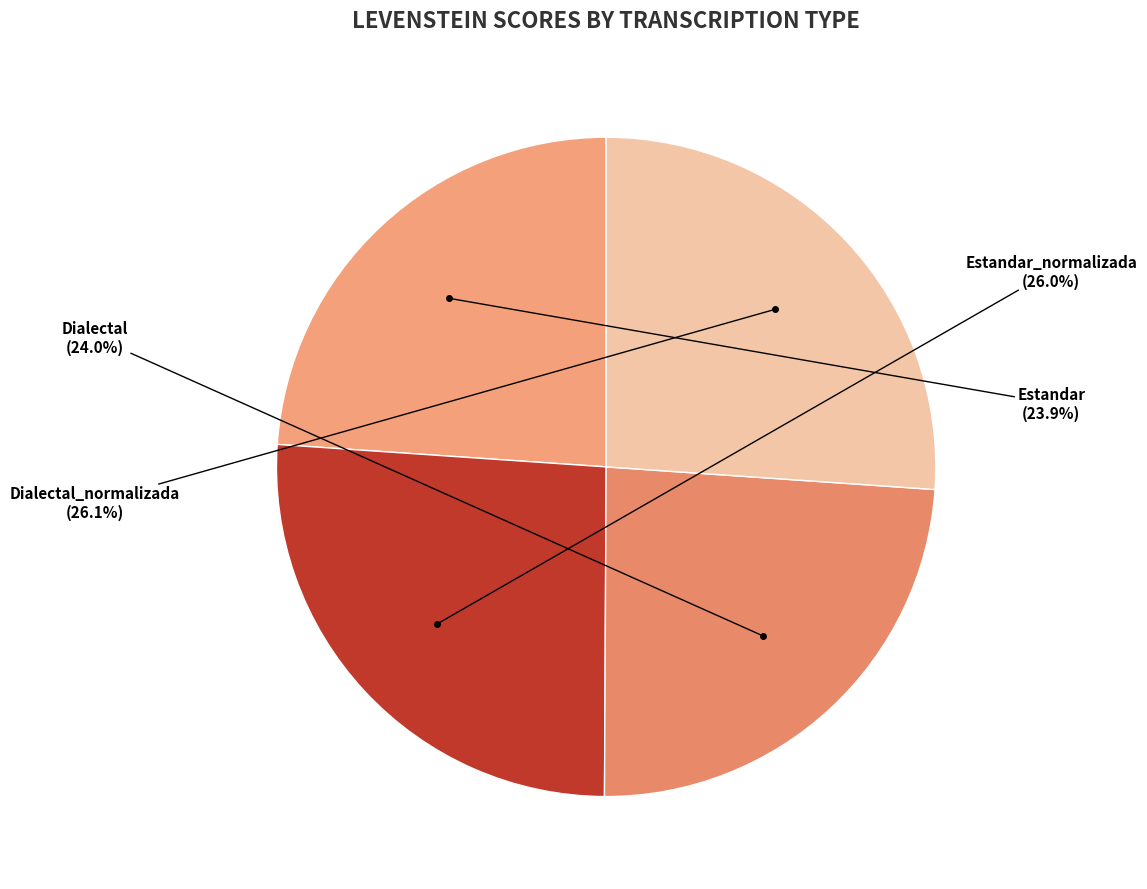

What percentage do Dialectal and Dialectal_normalizada together represent?

50.1%